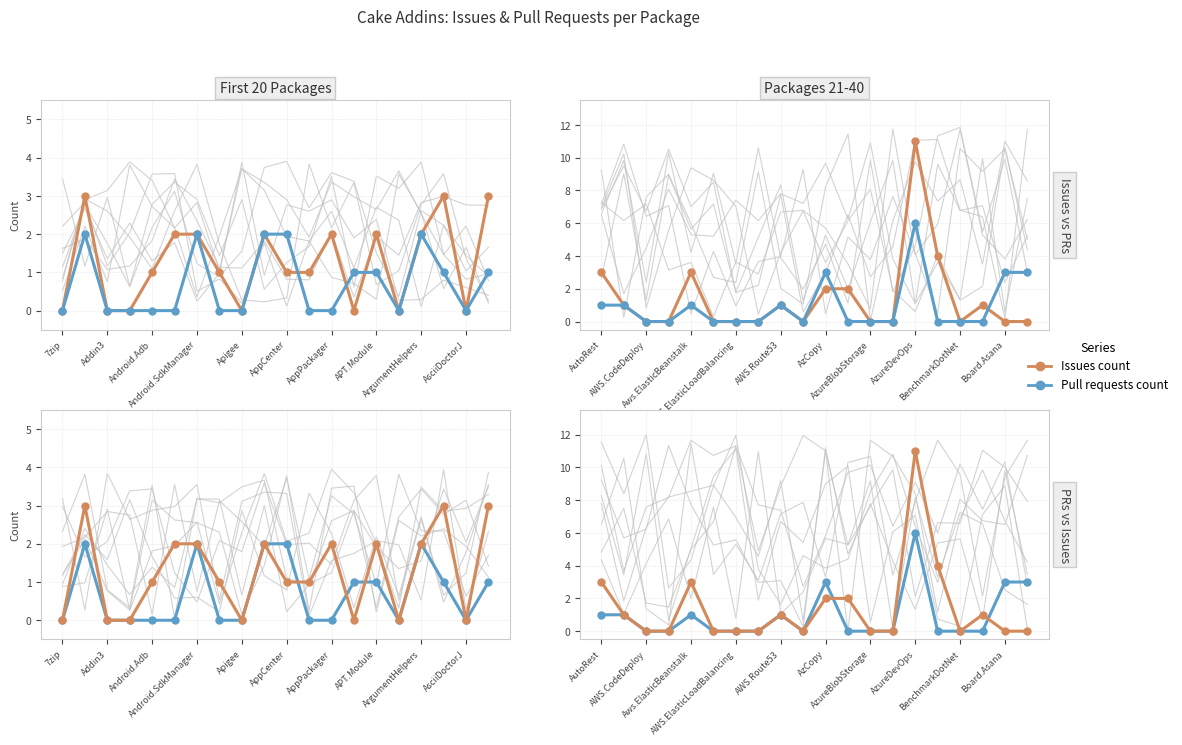

True or false: Issues count and Pull requests count intersect in this chart.

True